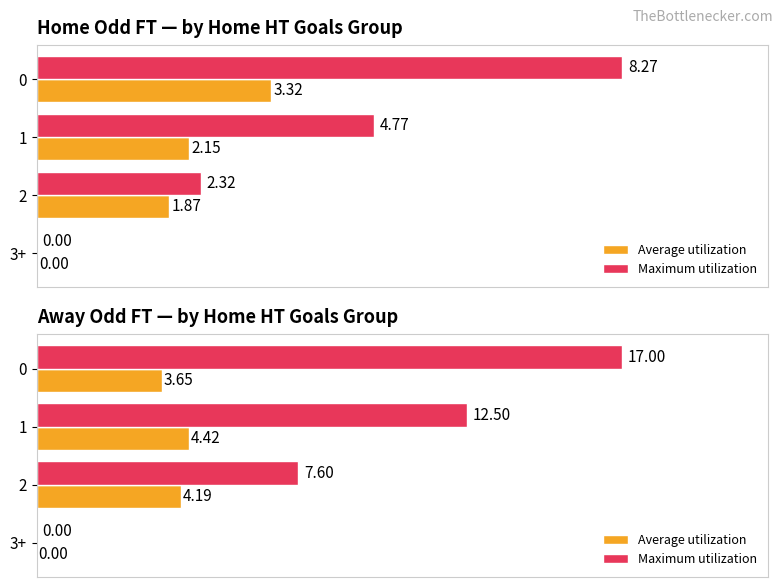

What is the difference between the maximum and minimum values in the Maximum utilization series?

17.0